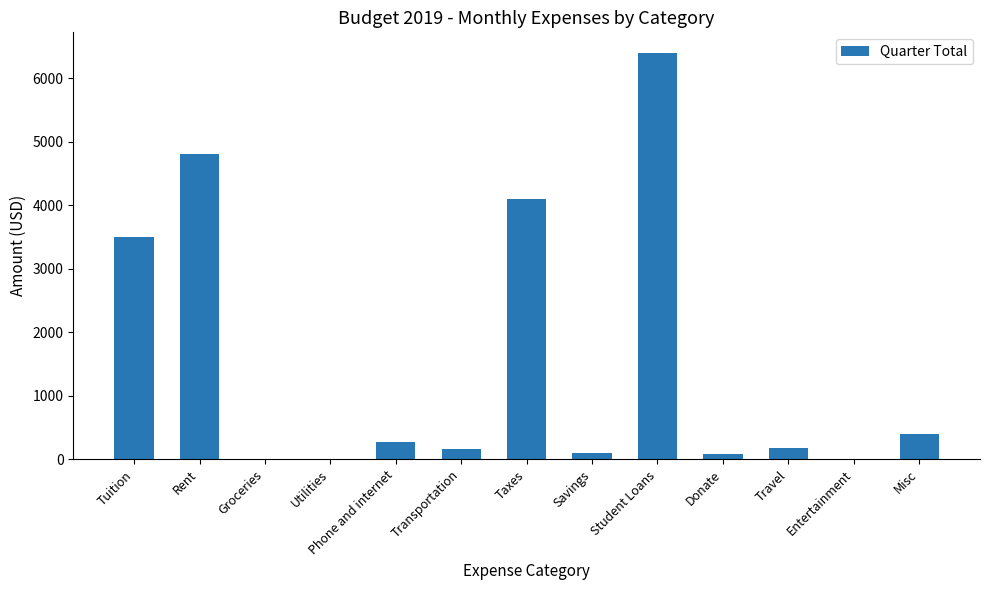

Approximately how many times larger is the value at Rent compared to Travel?

26.7